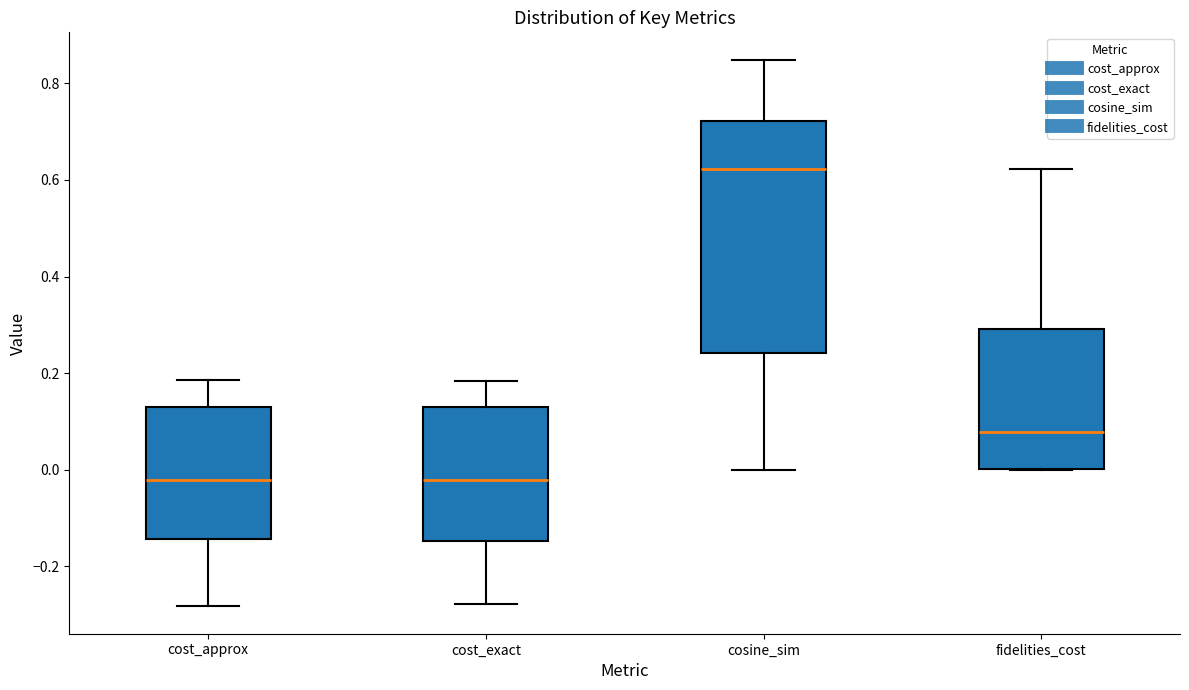

Which box is the tallest, from its lower edge to its upper edge?

cosine_sim